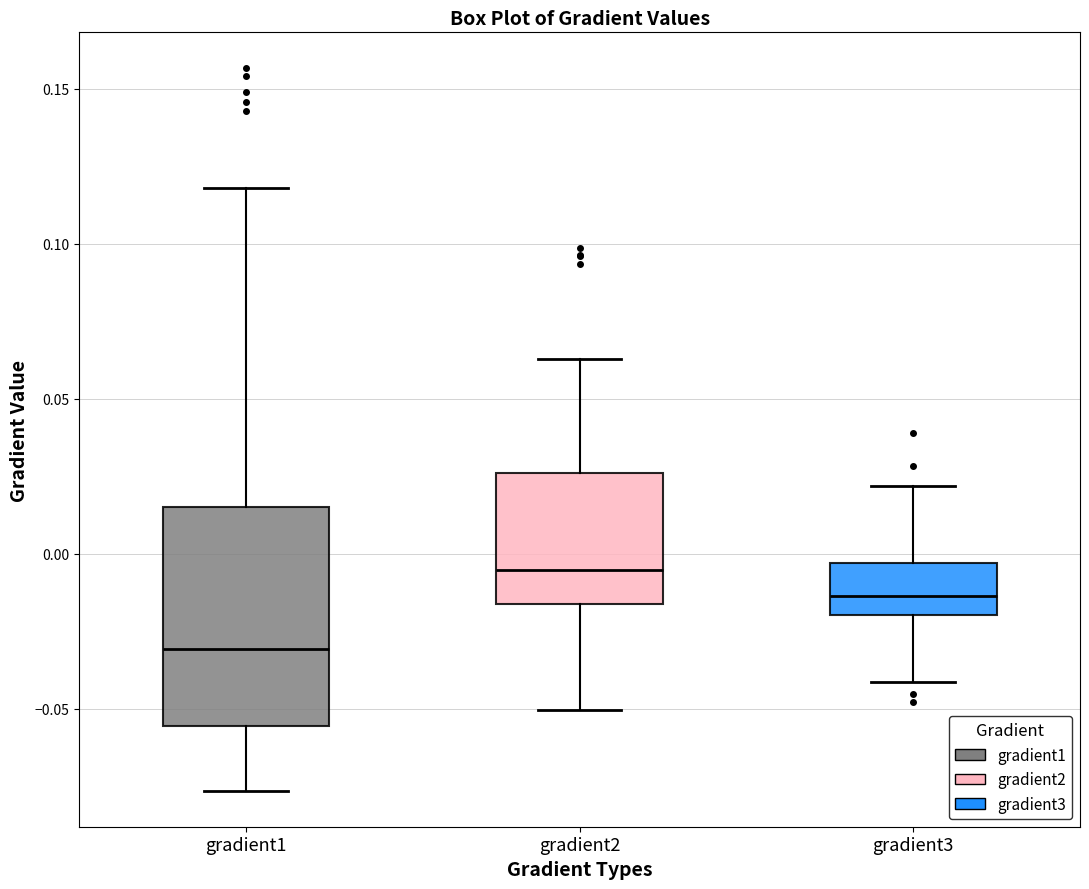

Reading left to right, read every box against the y-axis: the position of its median line, the range the box covers, and the ends of its whiskers. The values are not printed on the chart, so give them approximately, as read against the axis.

gradient1: median -0.030, box -0.055 to 0.015, whiskers -0.075 to 0.120
gradient2: median -0.005, box -0.015 to 0.025, whiskers -0.050 to 0.065
gradient3: median -0.015, box -0.020 to -0.005, whiskers -0.040 to 0.020